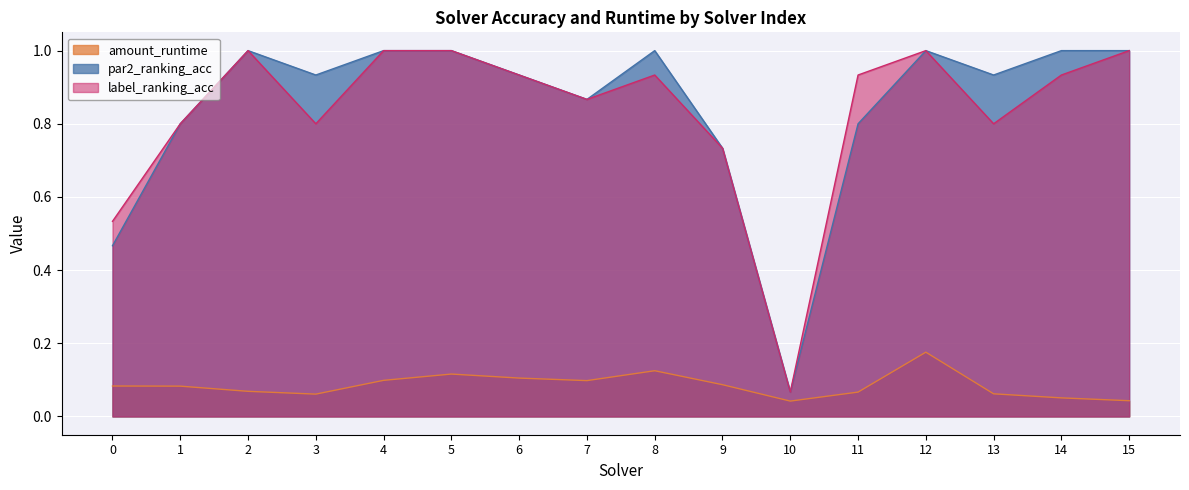

Where is the first local maximum for par2_ranking_acc?

2